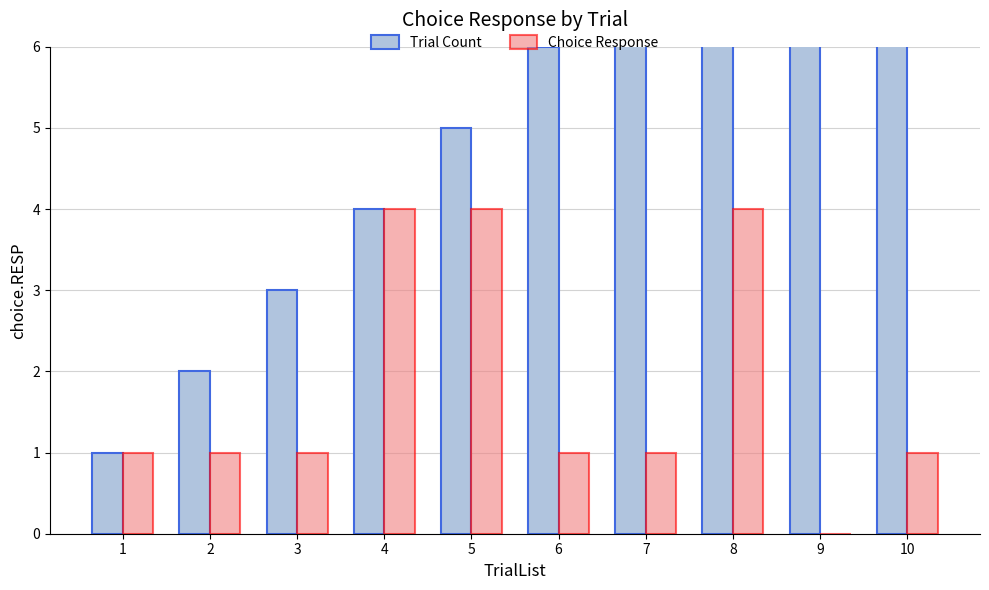

Read the Choice Response value at 2.

1